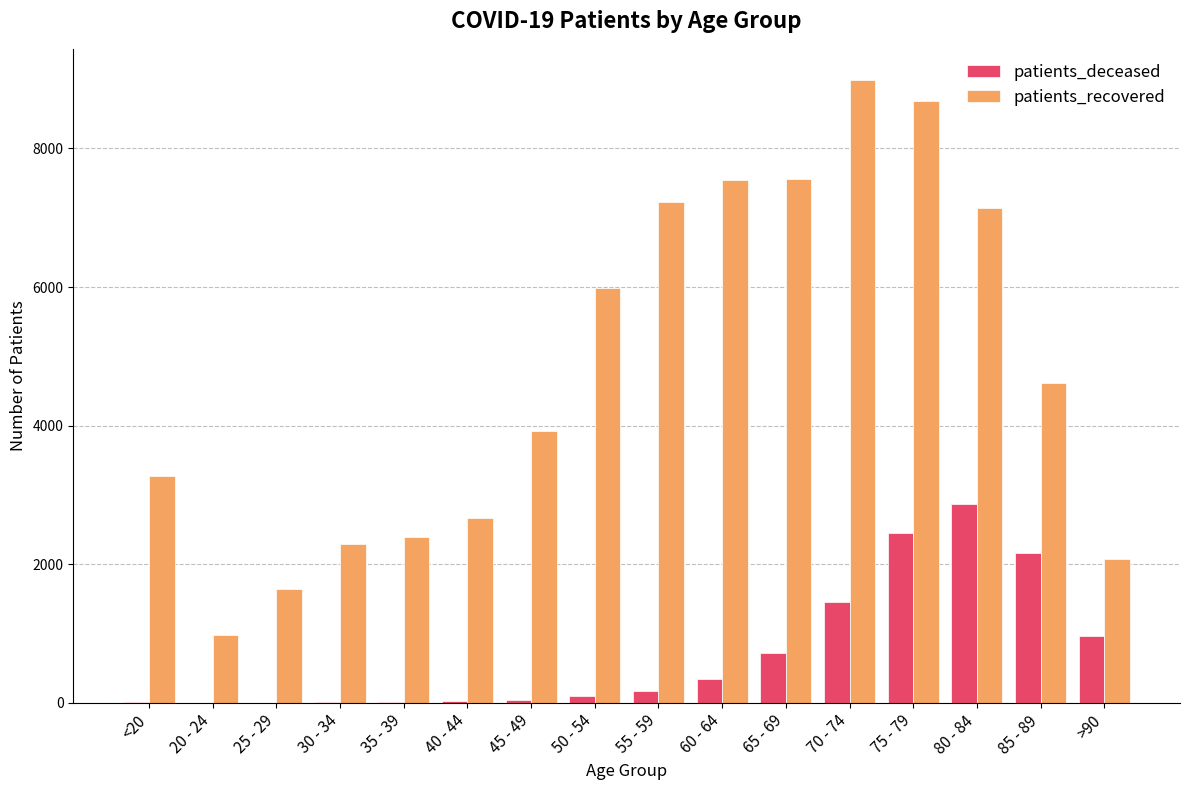

How many series are shown in this chart?

2